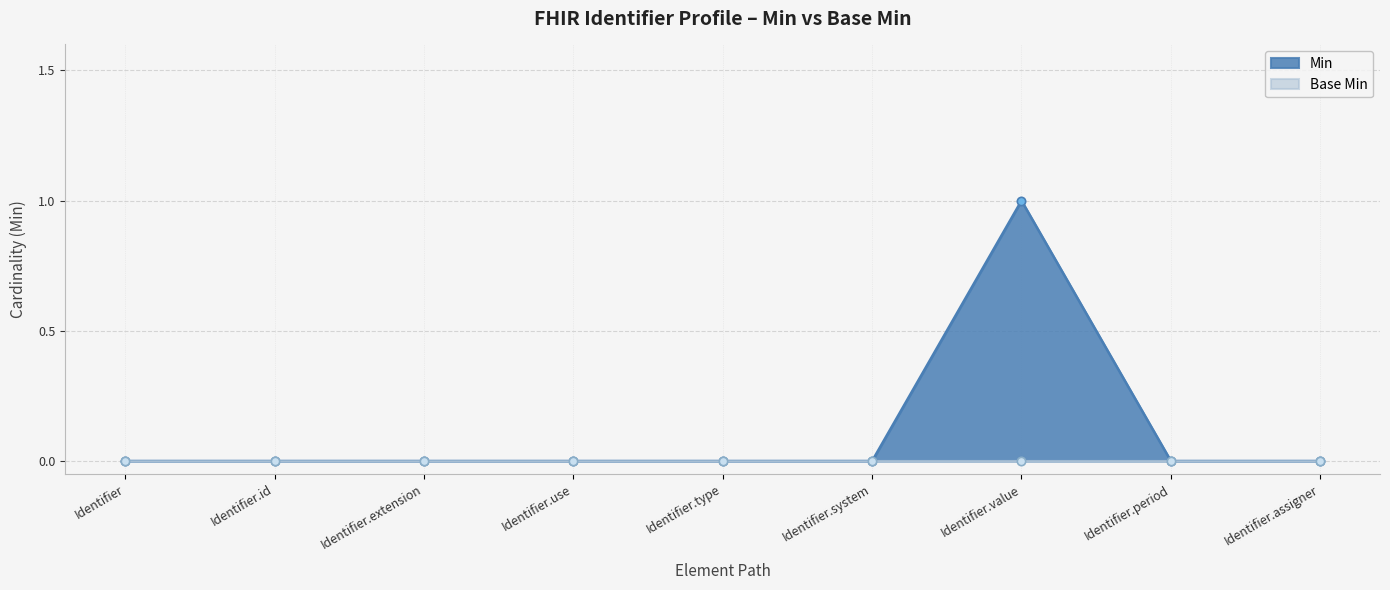

What is the difference between the values at Identifier.value and Identifier.assigner?

1